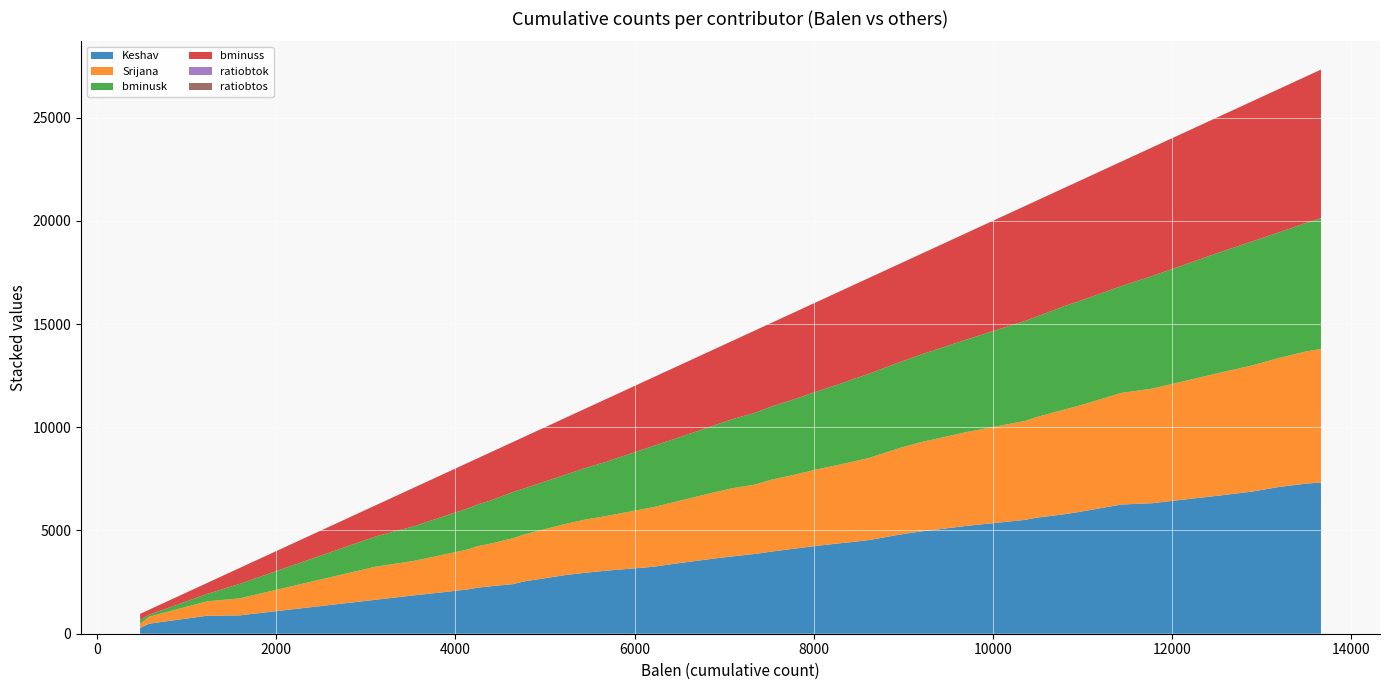

Reading right to left, extract all data points from this chart.

Keshav: 7326.0	7266.0	7106.0	6885.0	6706.0	6323.0	6258.0	5908.0	5787.0	5618.0	5515.0	5226.0	4948.0	4802.0	4540.0	4436.0	4390.0	4259.0	4113.0	3982.0	3862.0	3746.0	3644.0	3413.0	3243.0	3046.0	2952.0	2832.0	2531.0	2405.0	2303.0	2237.0	2148.0	1996.0	1856.0	1645.0	887.0	871.0	488.0	280.0
Srijana: 6471.0	6399.0	6247.0	6109.0	5957.0	5548.0	5408.0	5154.0	5074.0	4868.0	4792.0	4547.0	4320.0	4193.0	3980.0	3882.0	3819.0	3703.0	3573.0	3486.0	3358.0	3300.0	3208.0	3009.0	2885.0	2640.0	2577.0	2470.0	2269.0	2224.0	2070.0	2018.0	1934.0	1802.0	1668.0	1602.0	822.0	699.0	340.0	200.0
bminusk: 6335.0	6221.0	6083.0	6007.0	5847.0	5454.0	5176.0	5067.0	5010.0	4863.0	4844.0	4485.0	4238.0	4156.0	4080.0	3984.0	3918.0	3778.0	3658.0	3552.0	3477.0	3343.0	3249.0	3073.0	2964.0	2619.0	2494.0	2382.0	2231.0	2241.0	2101.0	2022.0	1991.0	1838.0	1676.0	1465.0	700.0	357.0	95.0	200.0
bminuss: 7190.0	7088.0	6942.0	6783.0	6596.0	6229.0	6026.0	5821.0	5723.0	5613.0	5567.0	5164.0	4866.0	4765.0	4640.0	4538.0	4489.0	4334.0	4198.0	4048.0	3981.0	3789.0	3685.0	3477.0	3322.0	3025.0	2869.0	2744.0	2493.0	2422.0	2334.0	2241.0	2205.0	2032.0	1864.0	1508.0	765.0	529.0	243.0	280.0
ratiobtok: 1.9	1.9	1.9	1.9	1.9	1.9	1.8	1.9	1.9	1.9	1.9	1.9	1.9	1.9	1.9	1.9	1.9	1.9	1.9	1.9	1.9	1.9	1.9	1.9	1.9	1.9	1.8	1.8	1.9	1.9	1.9	1.9	1.9	1.9	1.9	1.9	1.8	1.4	1.2	1.7
ratiobtos: 2.1	2.1	2.1	2.1	2.1	2.1	2.1	2.1	2.1	2.2	2.2	2.1	2.1	2.1	2.2	2.2	2.2	2.2	2.2	2.2	2.2	2.1	2.1	2.2	2.2	2.1	2.1	2.1	2.1	2.1	2.1	2.1	2.1	2.1	2.1	1.9	1.9	1.8	1.7	2.4